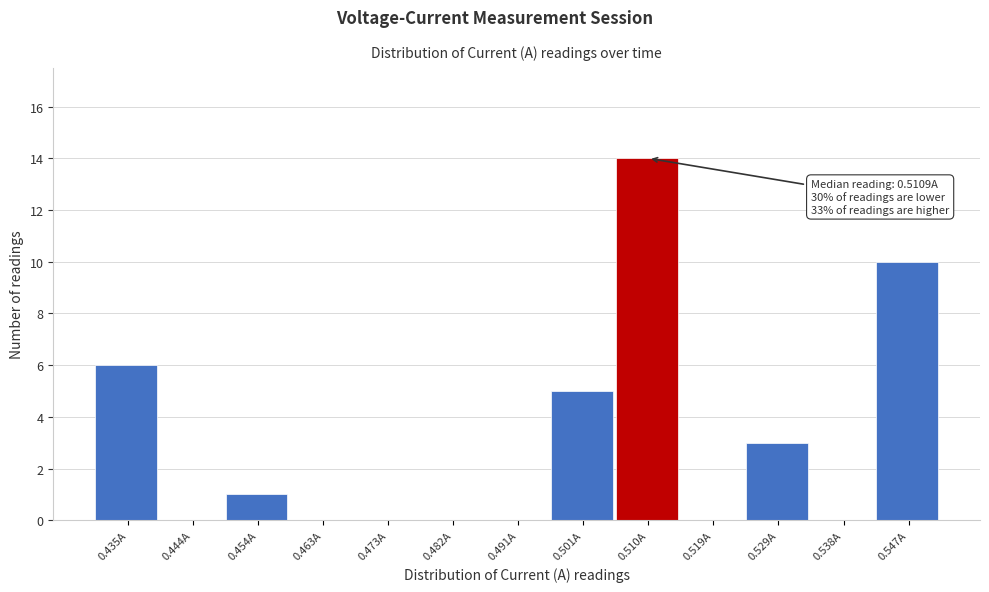

Reading left to right, transcribe all the data shown in this chart.

0.435A=6	0.444A=0	0.454A=1	0.463A=0	0.473A=0	0.482A=0	0.491A=0	0.501A=5	0.510A=14	0.519A=0	0.529A=3	0.538A=0	0.547A=10